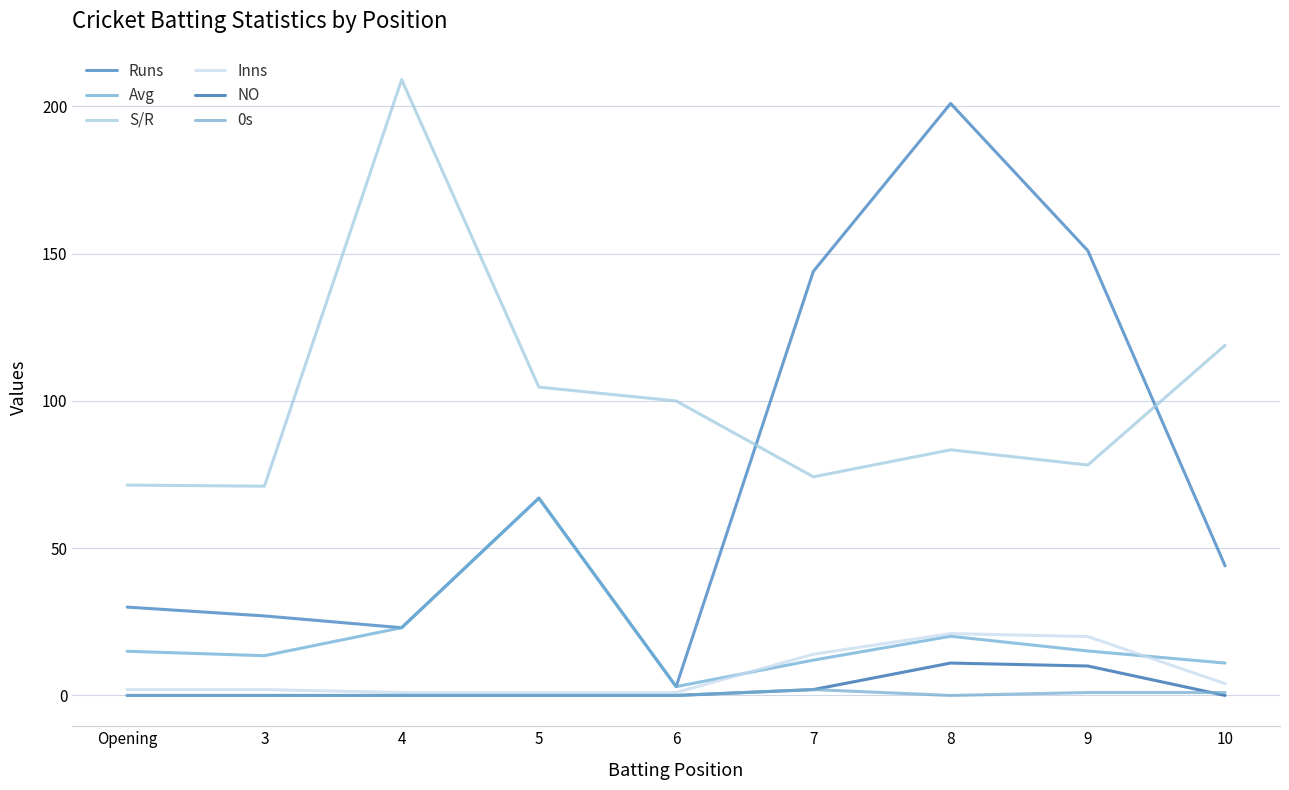

True or false: Inns and Avg intersect in this chart.

True